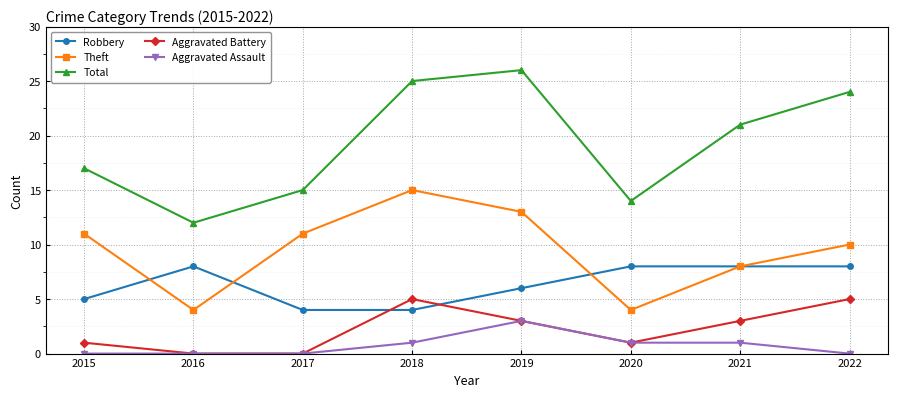

What is the value of the Aggravated Battery point at the 4th from the left?

5